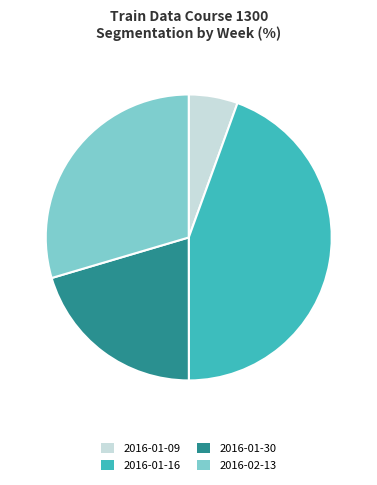

Do 2016-01-30 and 2016-01-09 together represent more than half of the pie?

No